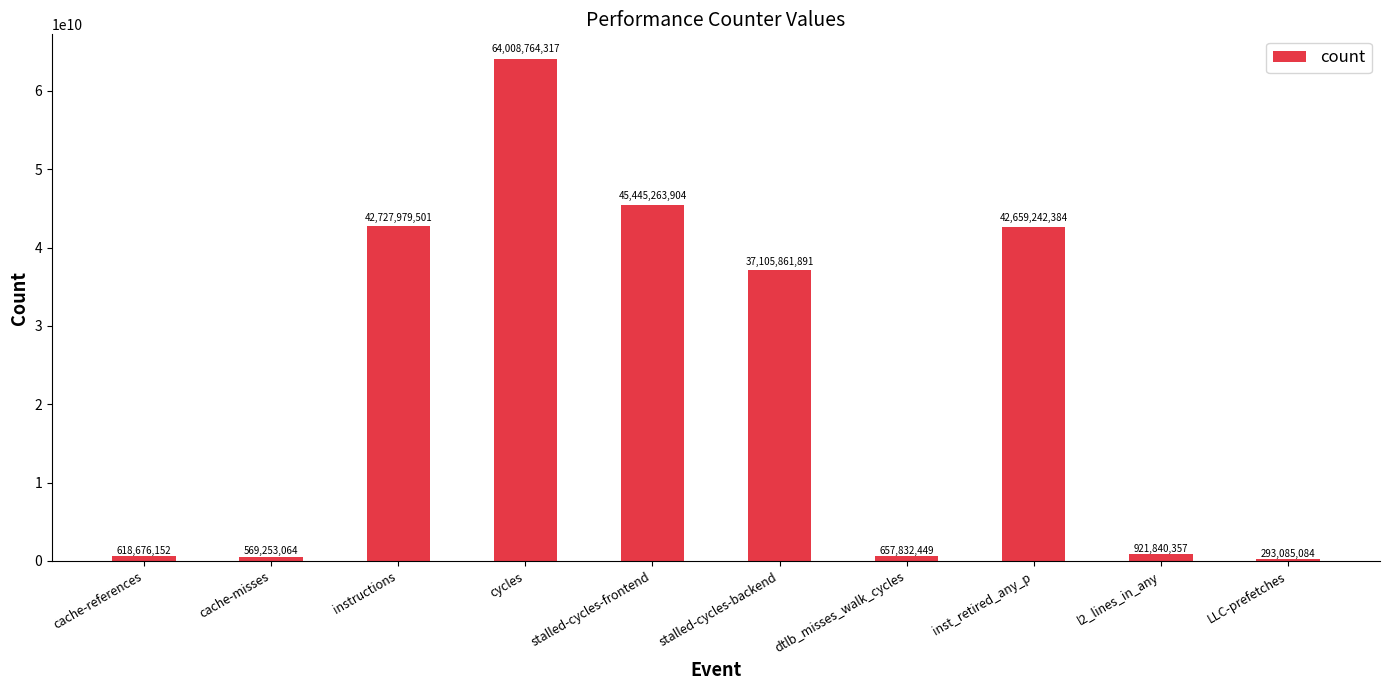

What is the sum of the values at inst_retired_any_p and l2_lines_in_any?

43581082741